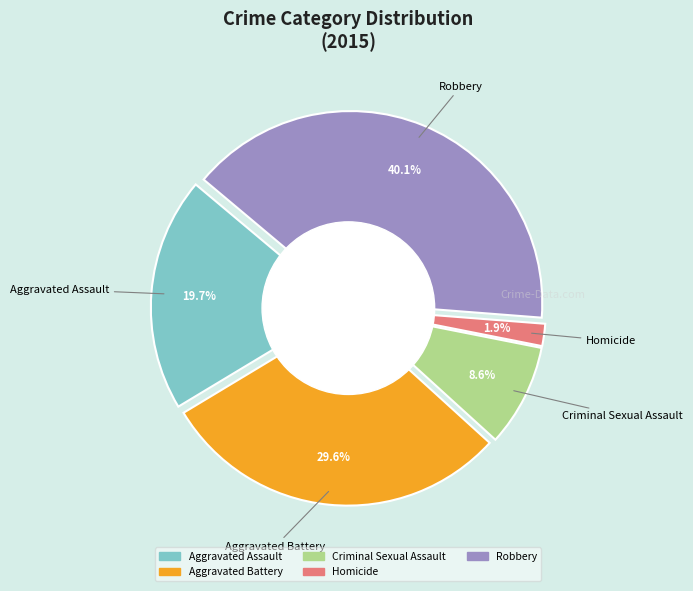

The Aggravated Assault slice represents 27% of the pie. True or false?

False